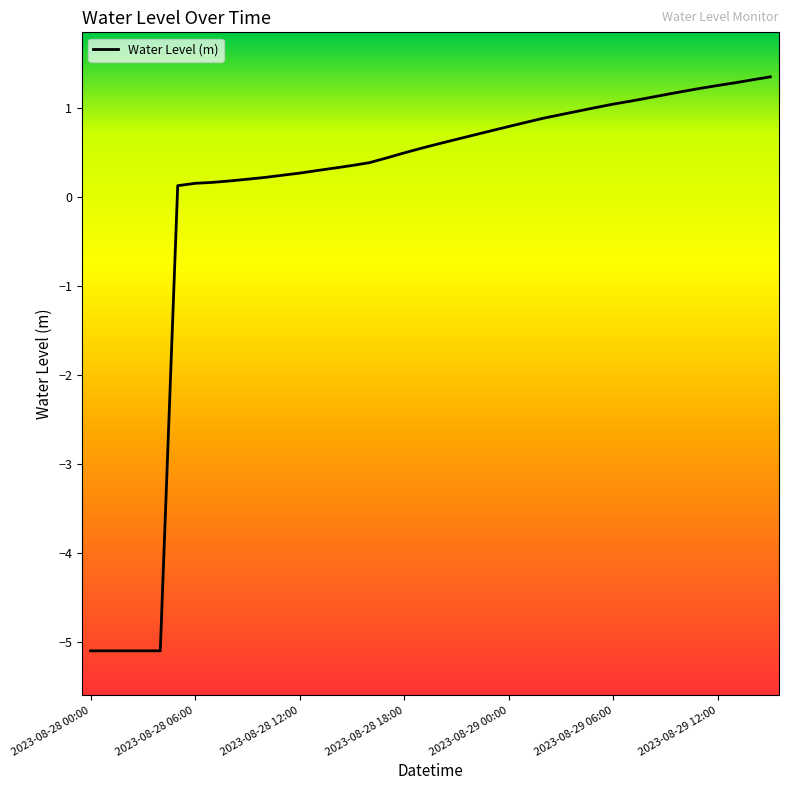

What is the difference between the maximum and minimum values?

6.5